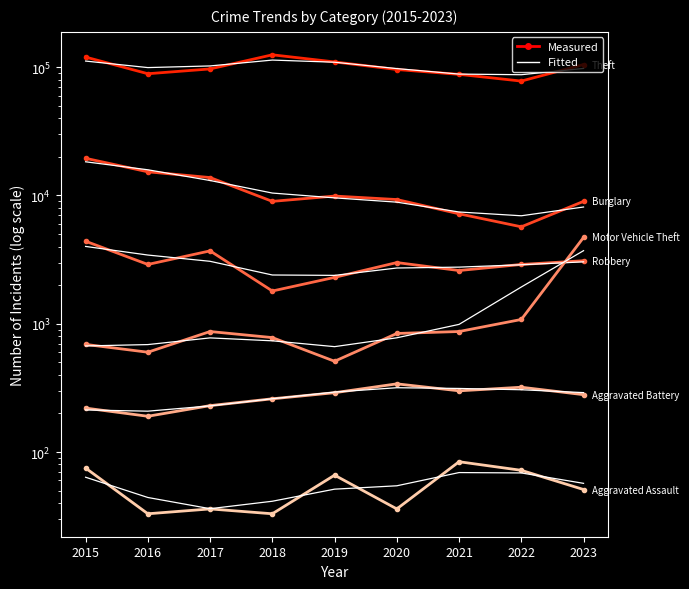

The value of Robbery at 2015 is 4400. True or false?

True